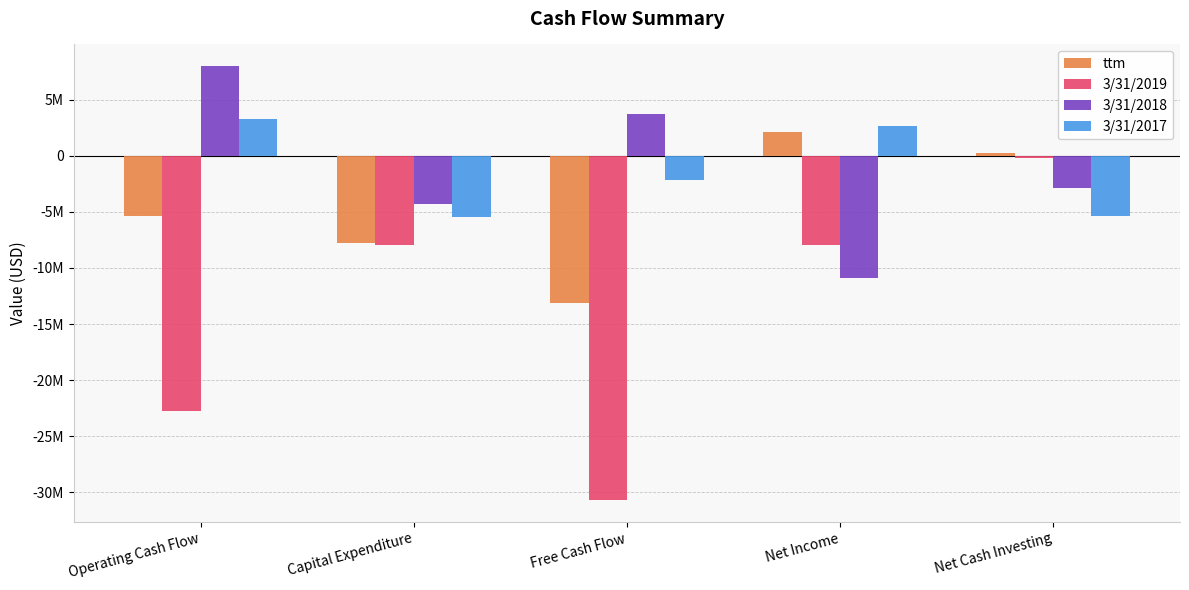

At which category does the chart reach its peak across all series?

Operating Cash Flow